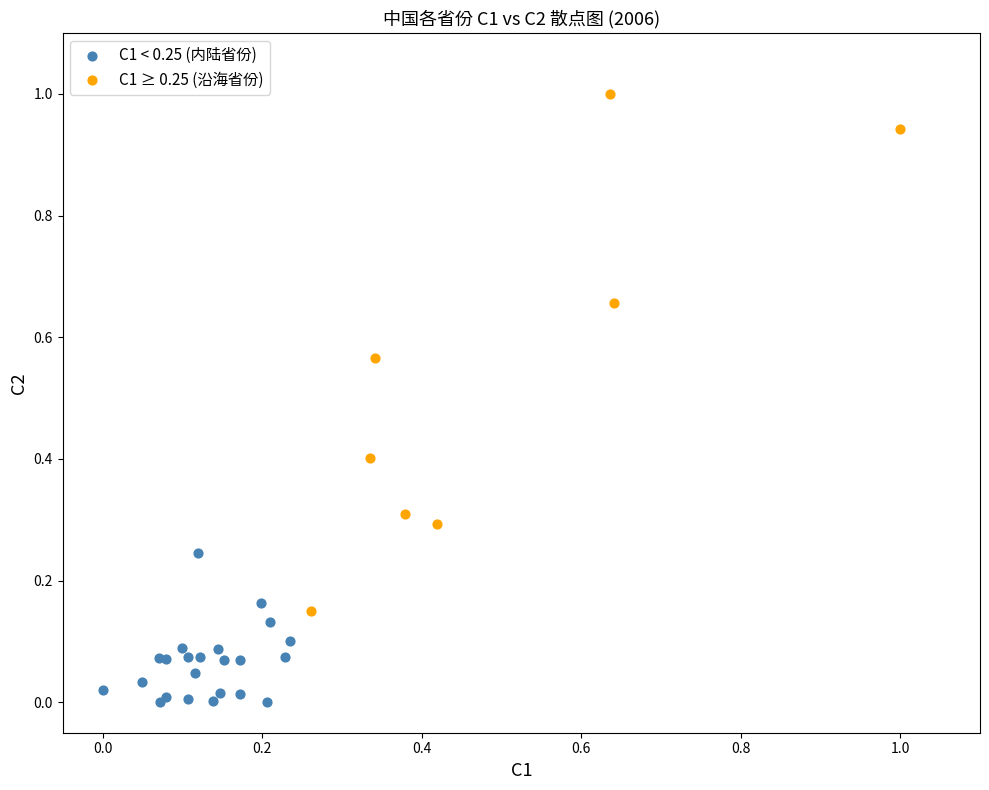

Which series reaches the maximum Y coordinate?

C1 ≥ 0.25 (沿海省份)